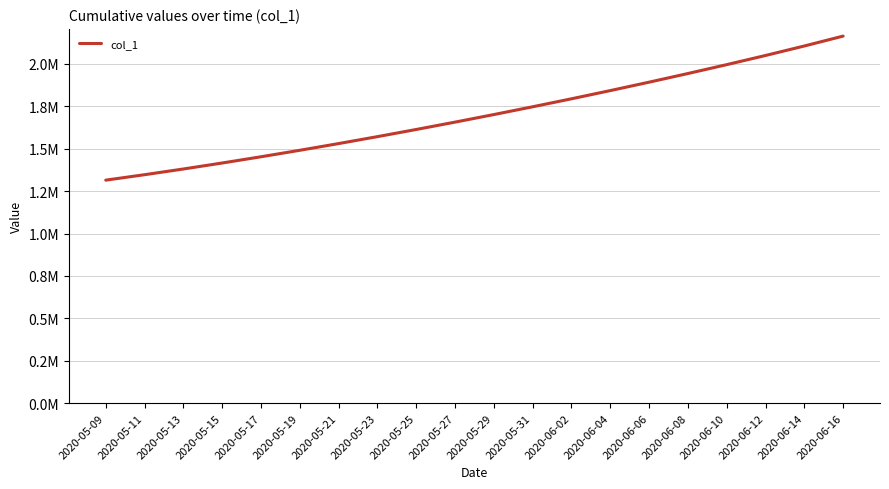

Is this an area chart (filled region under the line)?

No